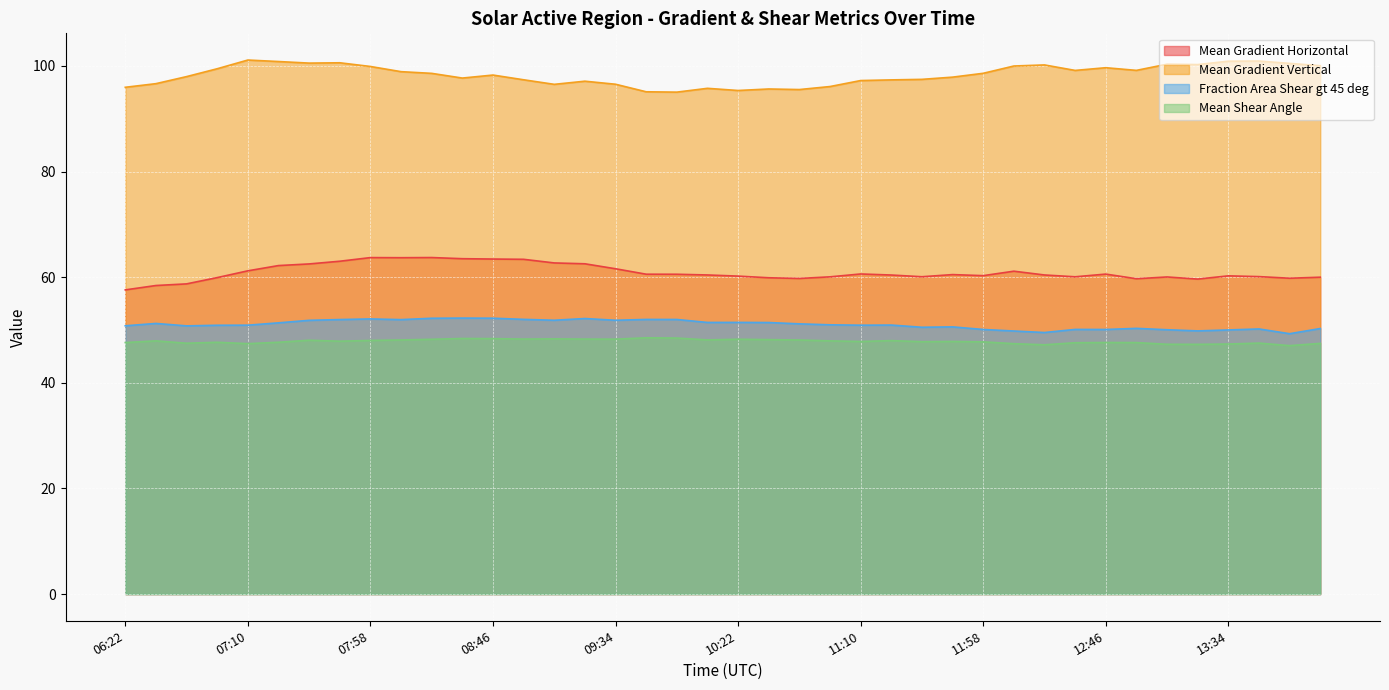

What is the greatest value displayed?

101.1